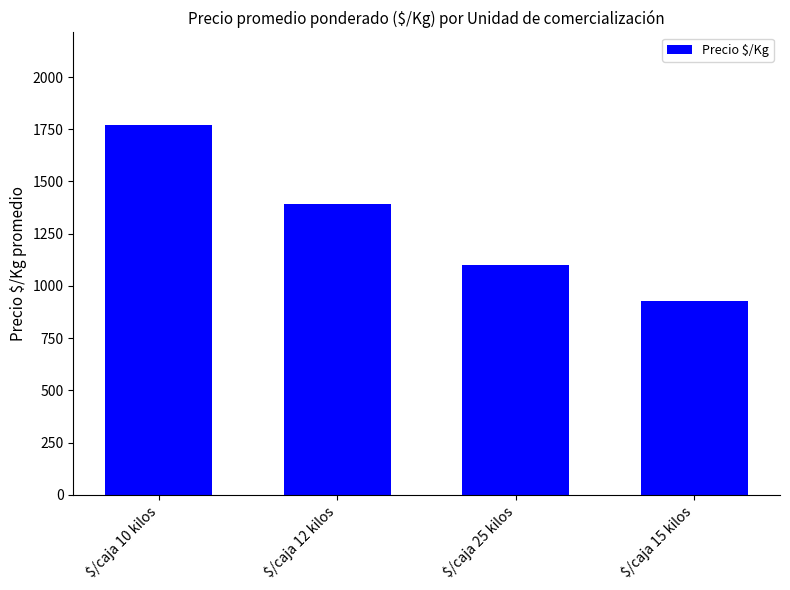

What is the label of the 3rd bar from the left?

$/caja 25 kilos